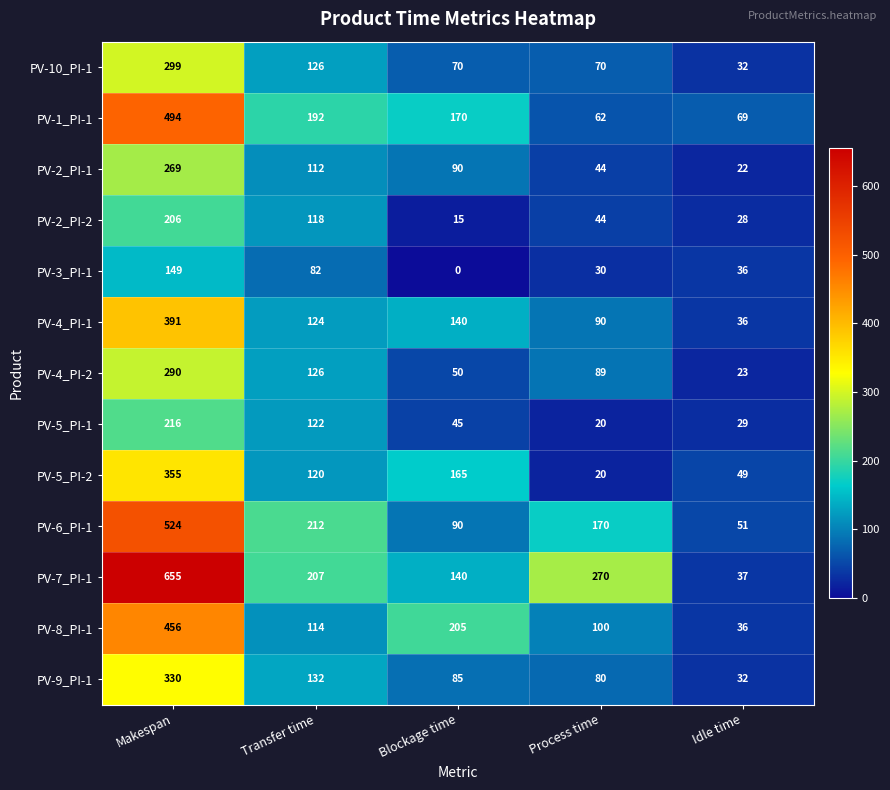

Is it true that PV-5_PI-1 equals 122 at Transfer time?

True